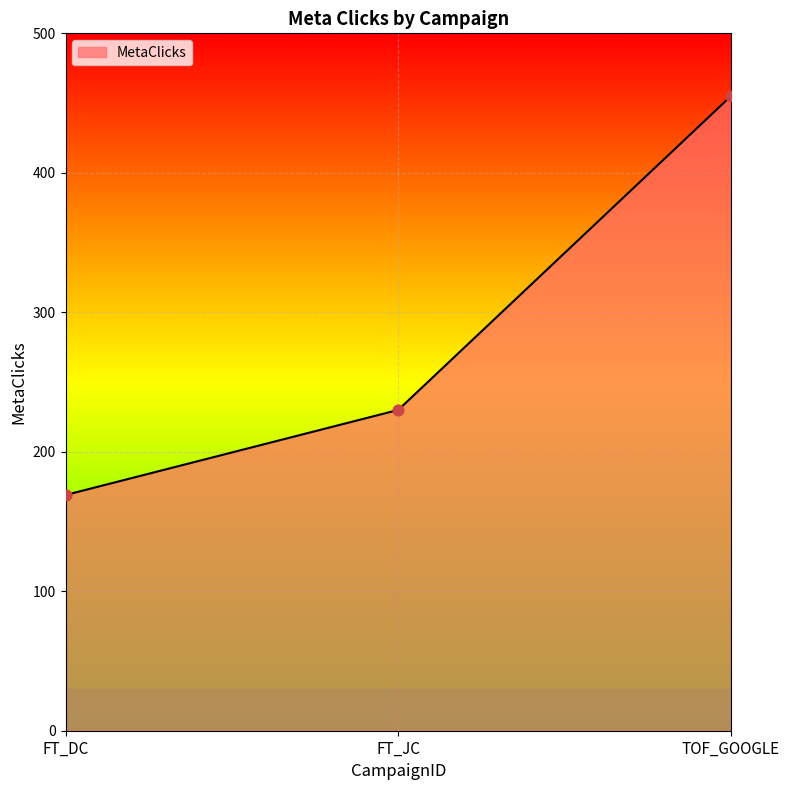

What is the change in value from FT_DC to TOF_GOOGLE?

+286